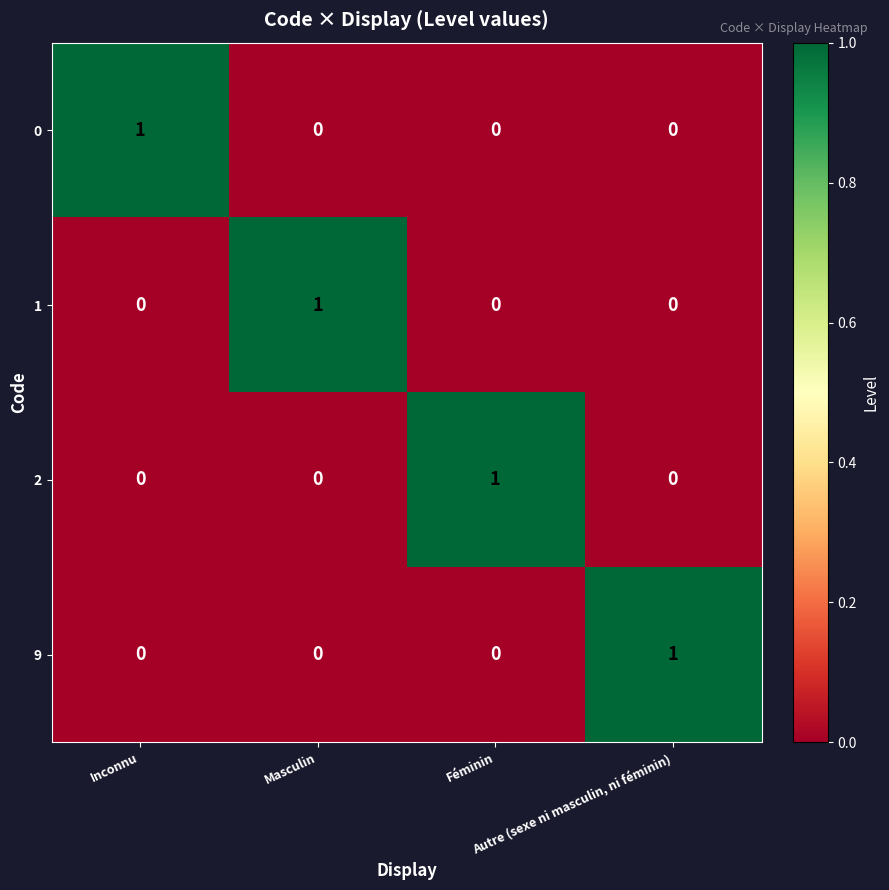

At how many categories does at least one series exceed 0?

4